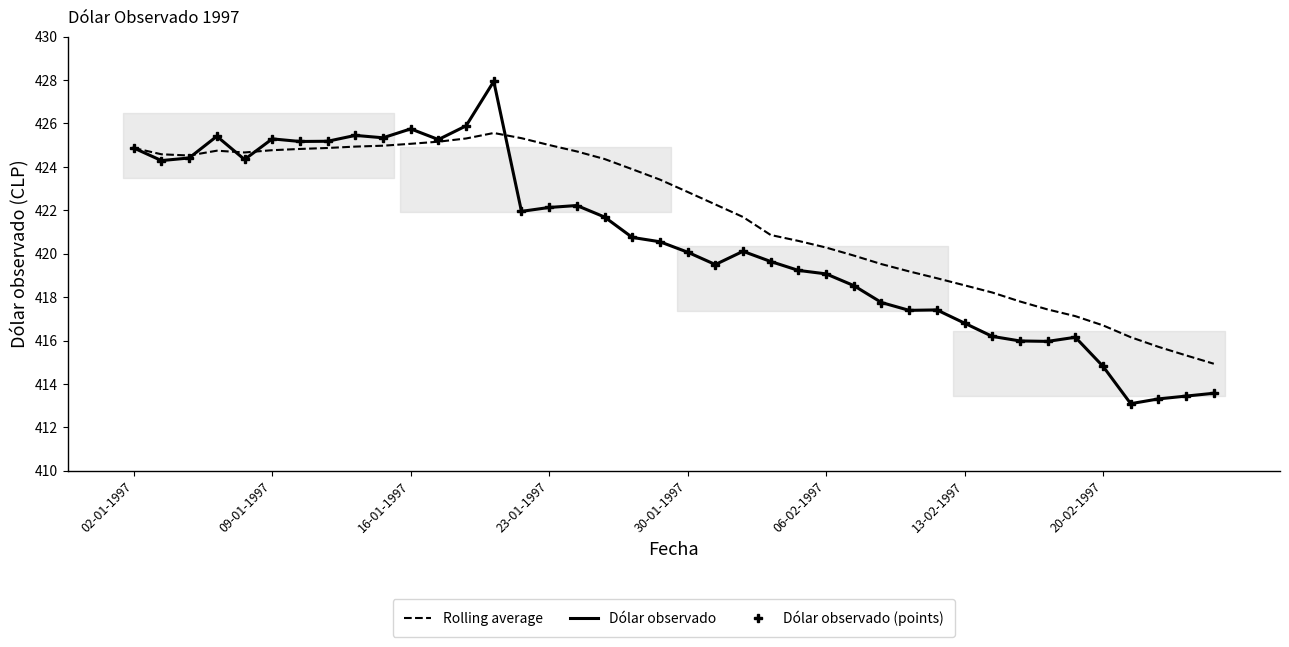

Does the chart have visible grid lines?

No